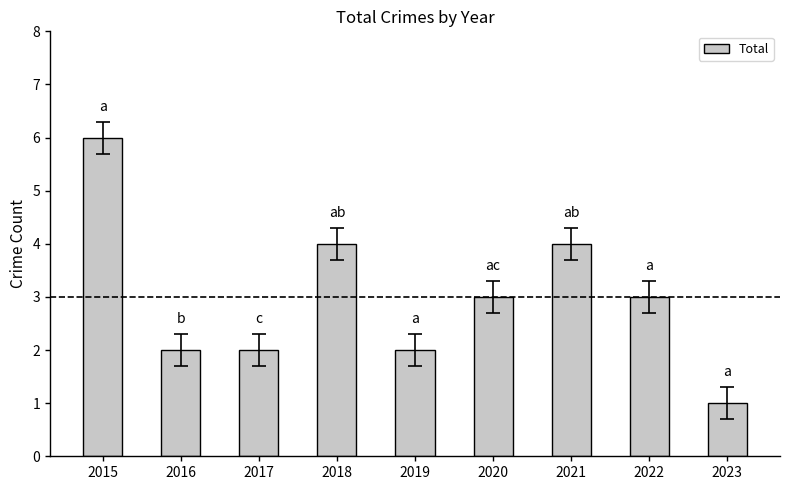

What value does the data have at 2021?

4